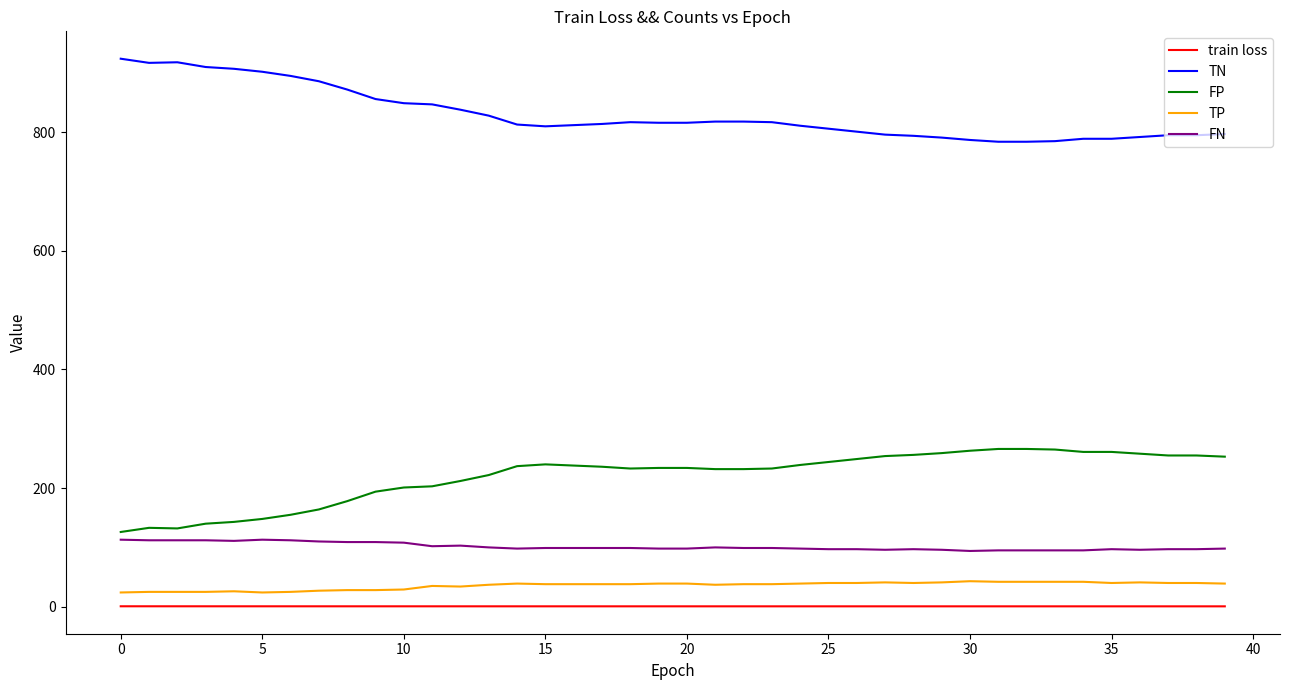

How many lines are shown in the chart?

5